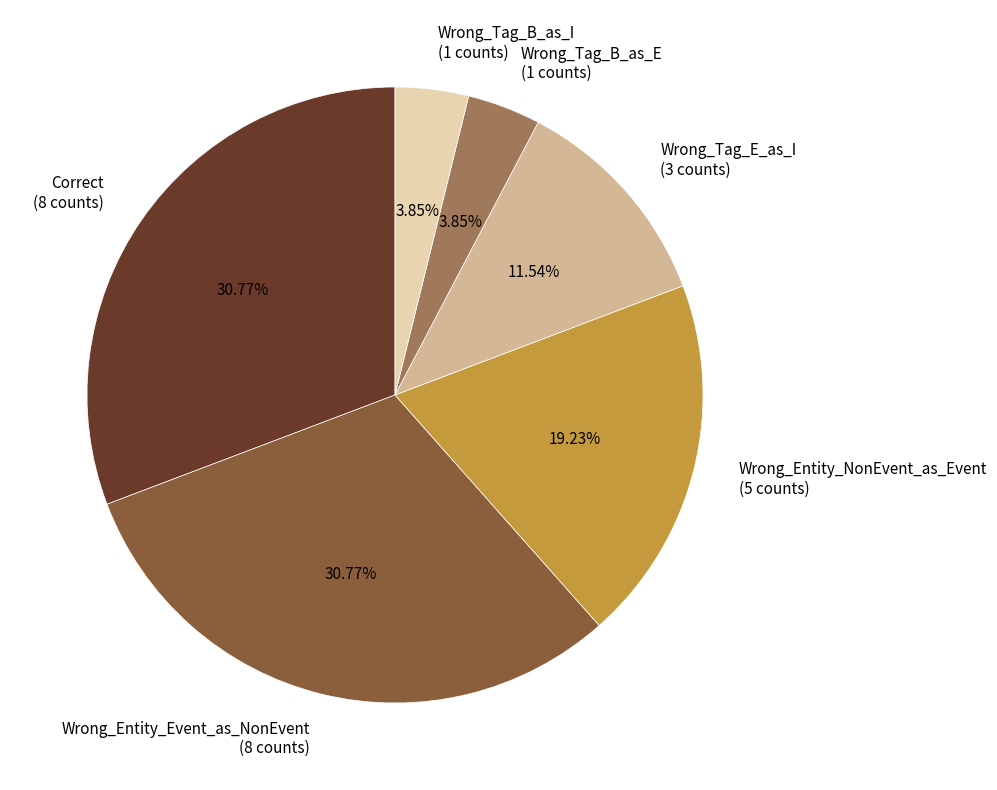

Between Wrong_Tag_B_as_I (1 counts) and Wrong_Tag_E_as_I (3 counts), which is larger?

Wrong_Tag_E_as_I (3 counts)